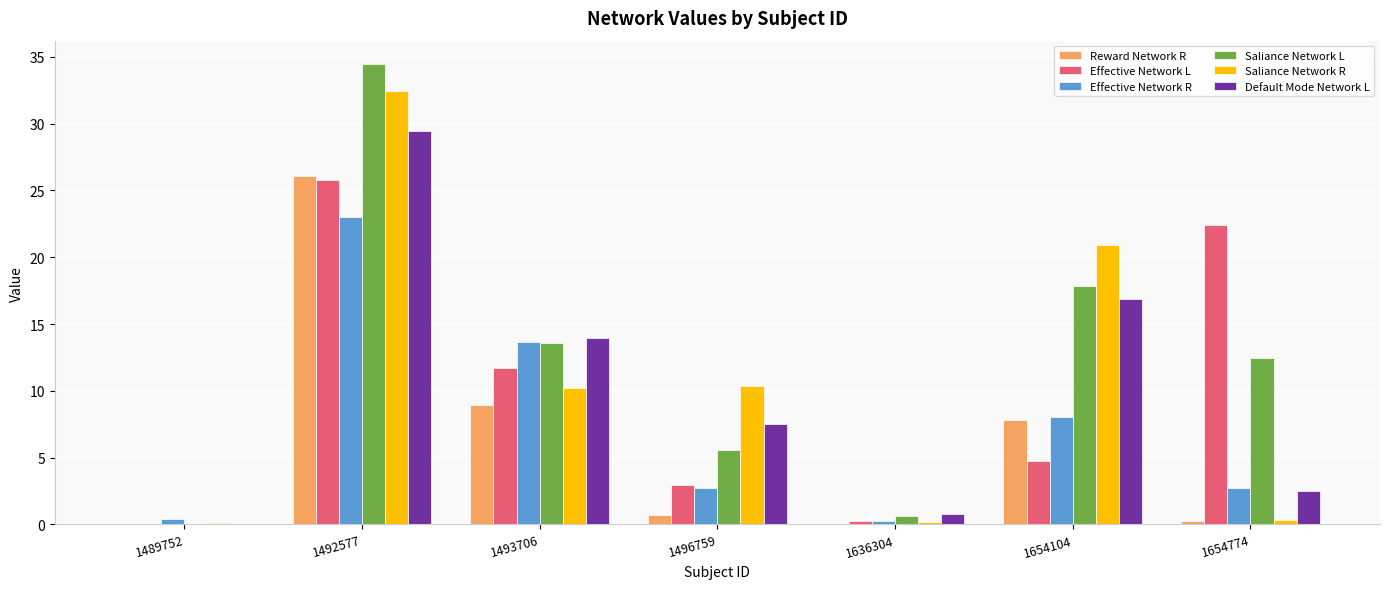

Are the bars horizontal?

No